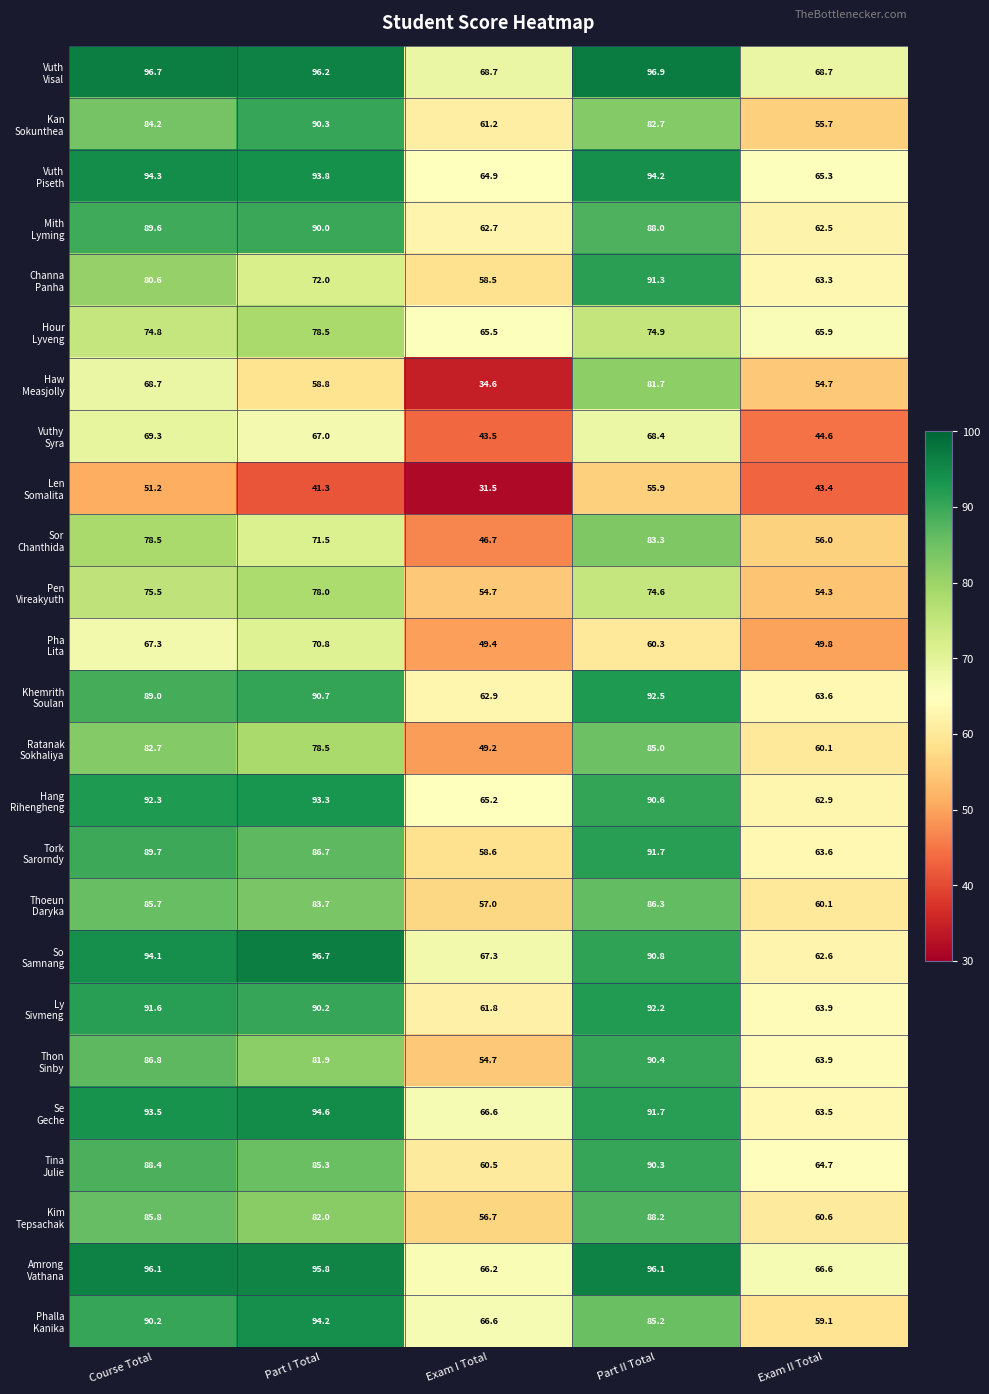

Which label corresponds to the largest value in the chart?

Part II Total